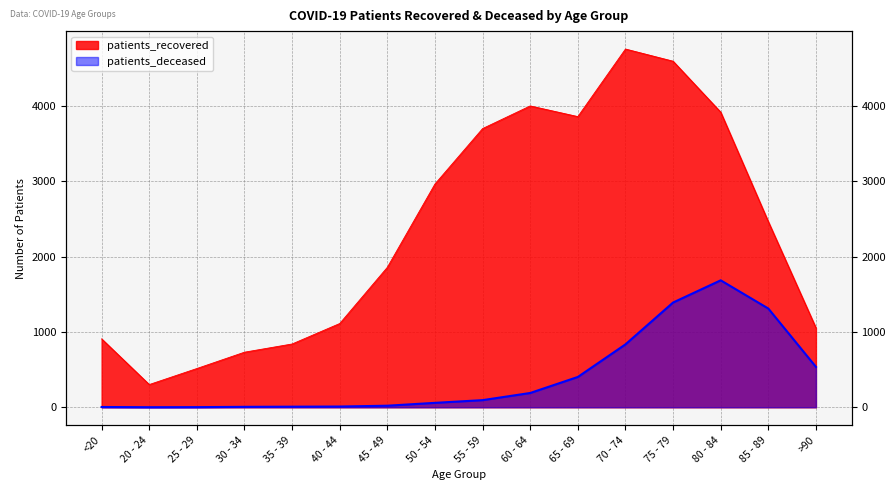

What is the label of the 7th point from the right?

60 - 64